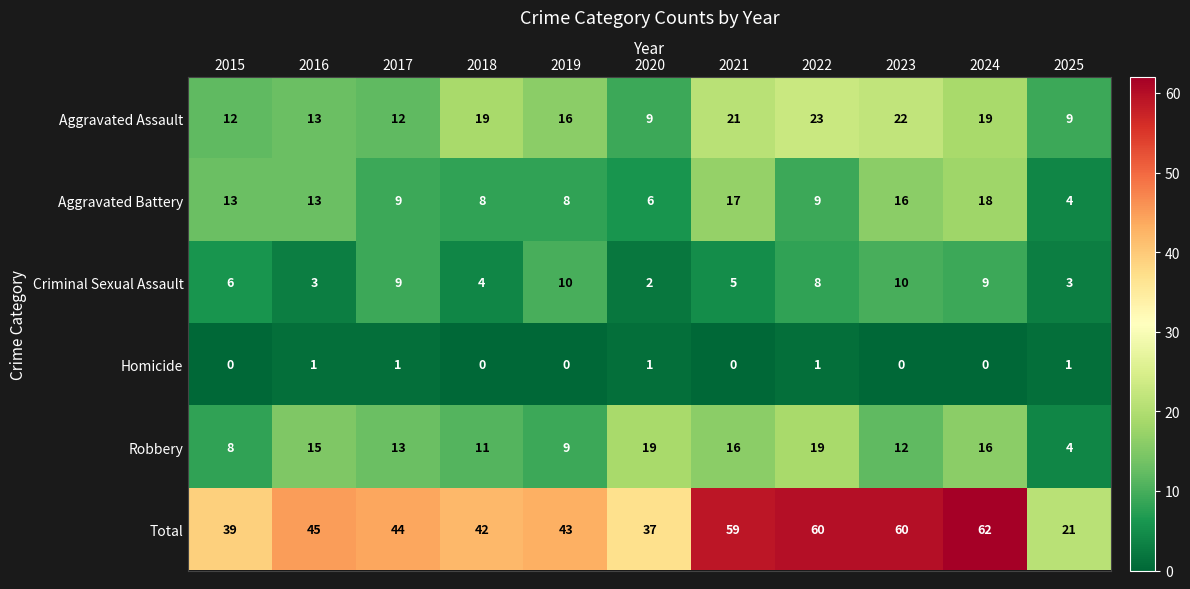

Between 2021 and 2022, which series saw the biggest shift?

Aggravated Battery